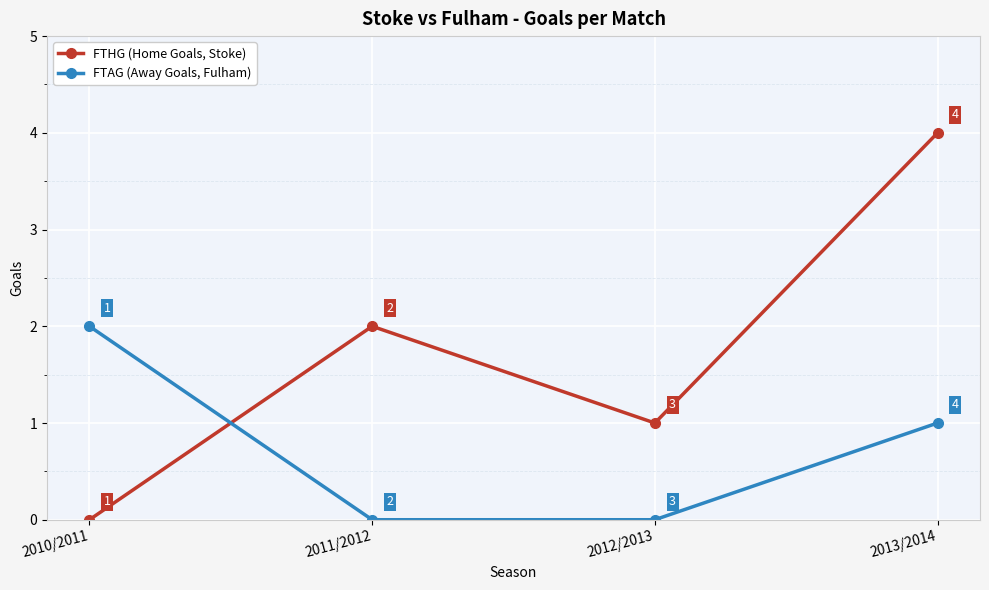

What is the approximate value of FTAG (Away Goals, Fulham) at 2013/2014?

1